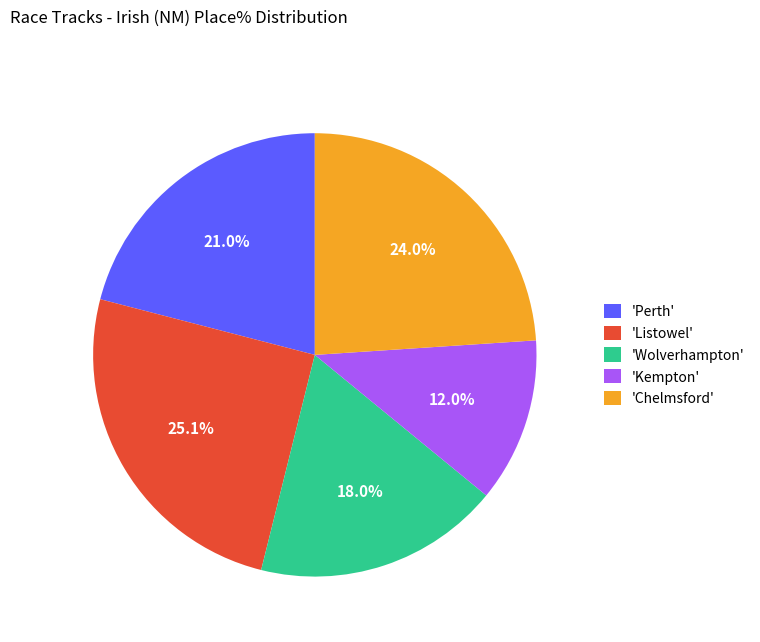

To the nearest percent, what is the average slice percentage?

20%